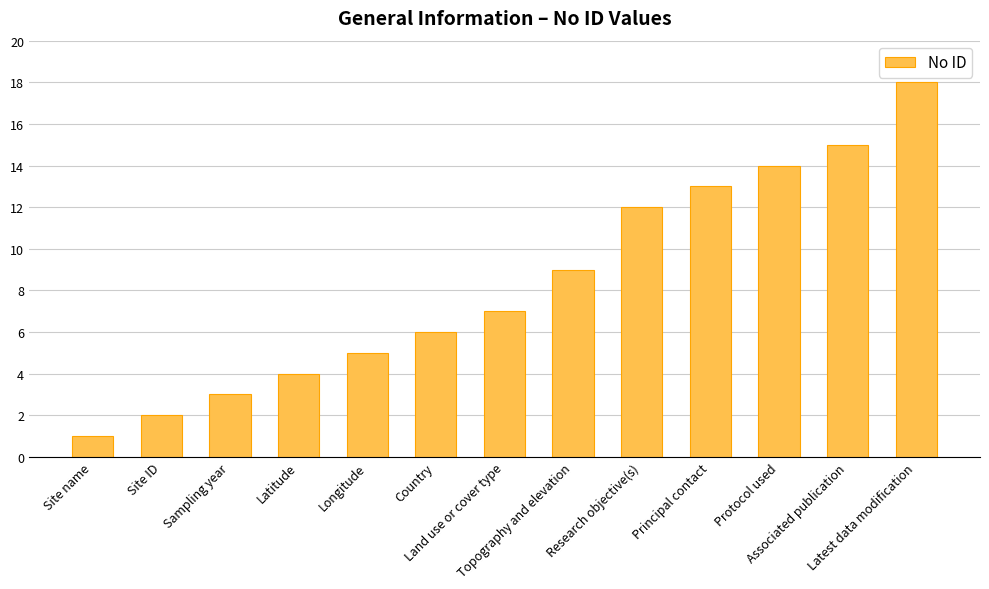

At which label is the value closest to 9?

Topography and elevation